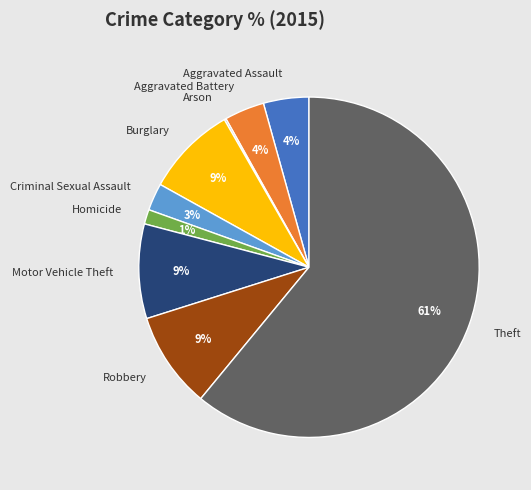

Which category has the biggest portion of the pie?

Theft